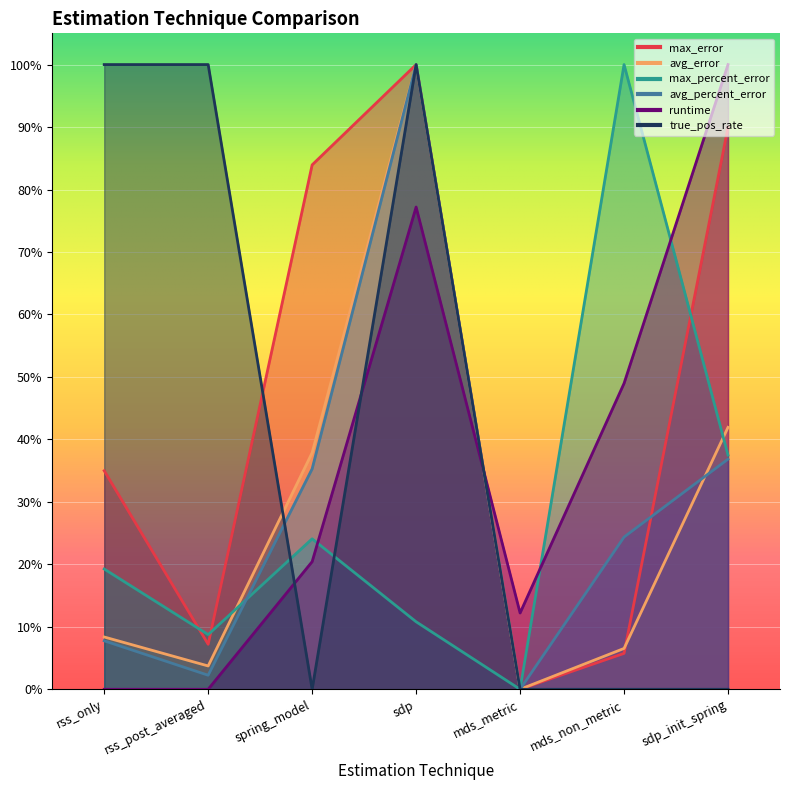

What is the sum of the avg_percent_error values at mds_metric and mds_non_metric?

0.2